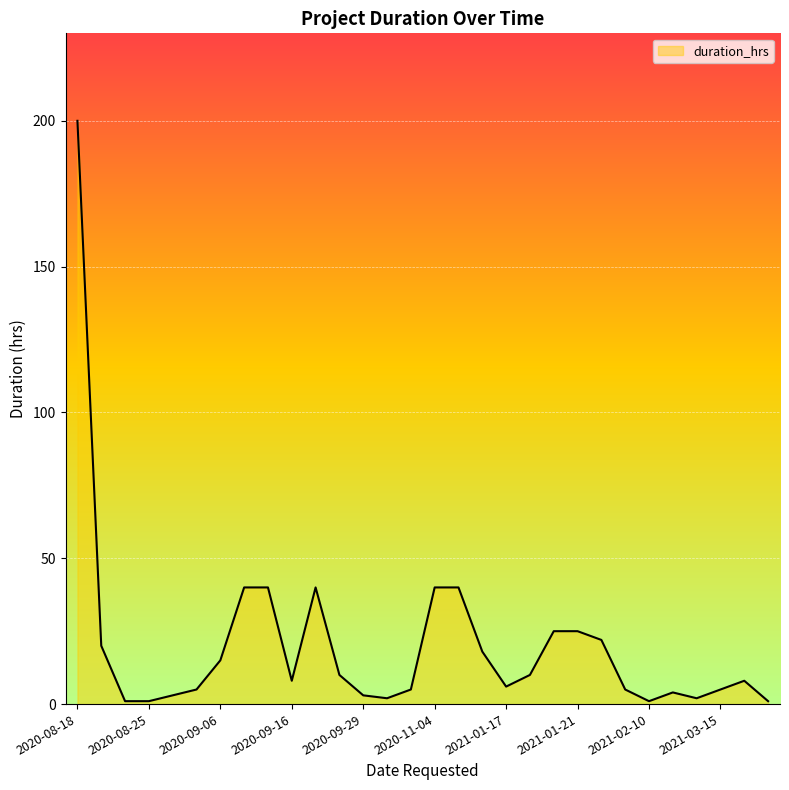

What is the difference between the maximum and minimum values?

199